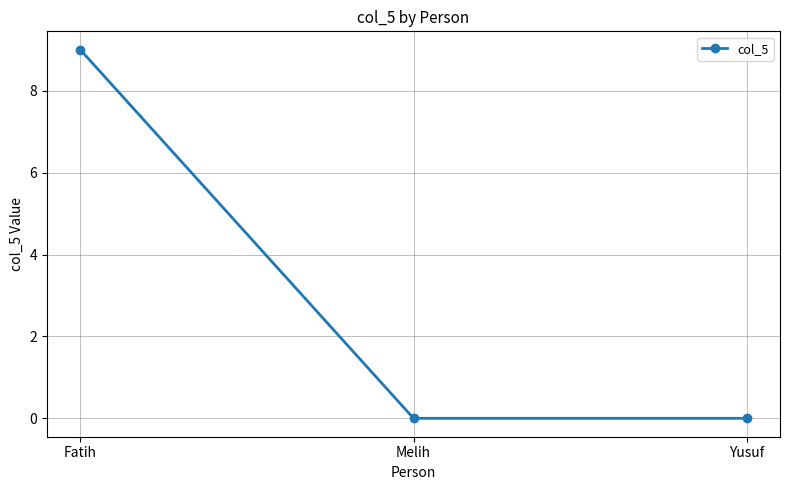

What is the sum of all values?

9